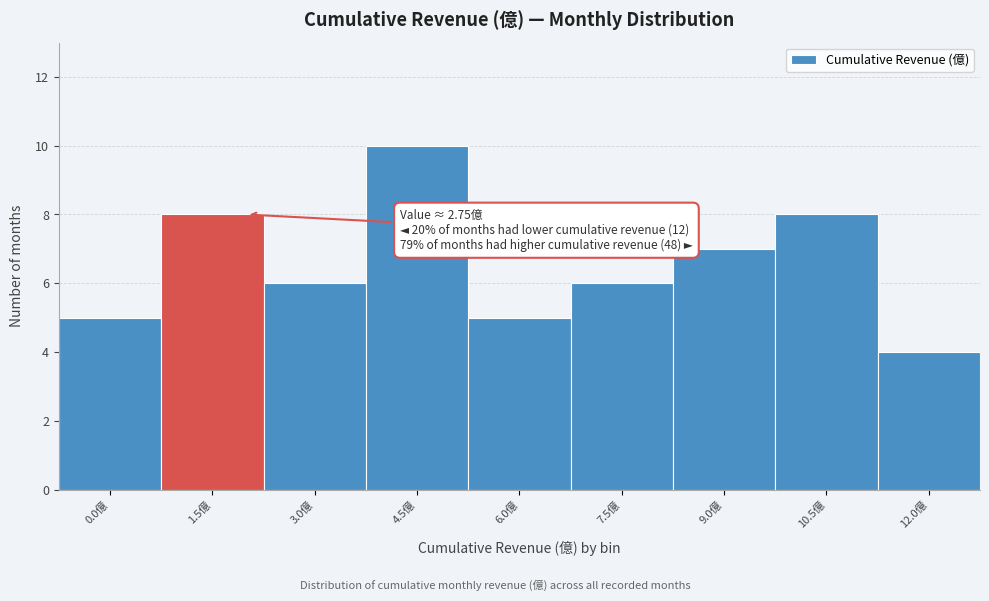

Reading right to left, what are all the values shown in this chart?

4	8	7	6	5	10	6	8	5